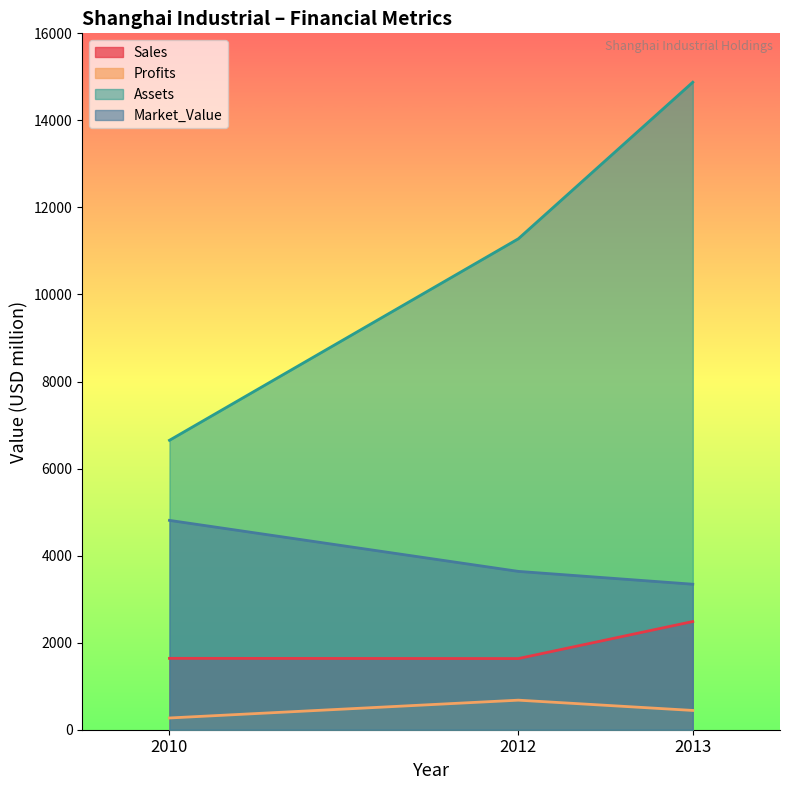

Which category has the lowest value in the Sales series?

2012